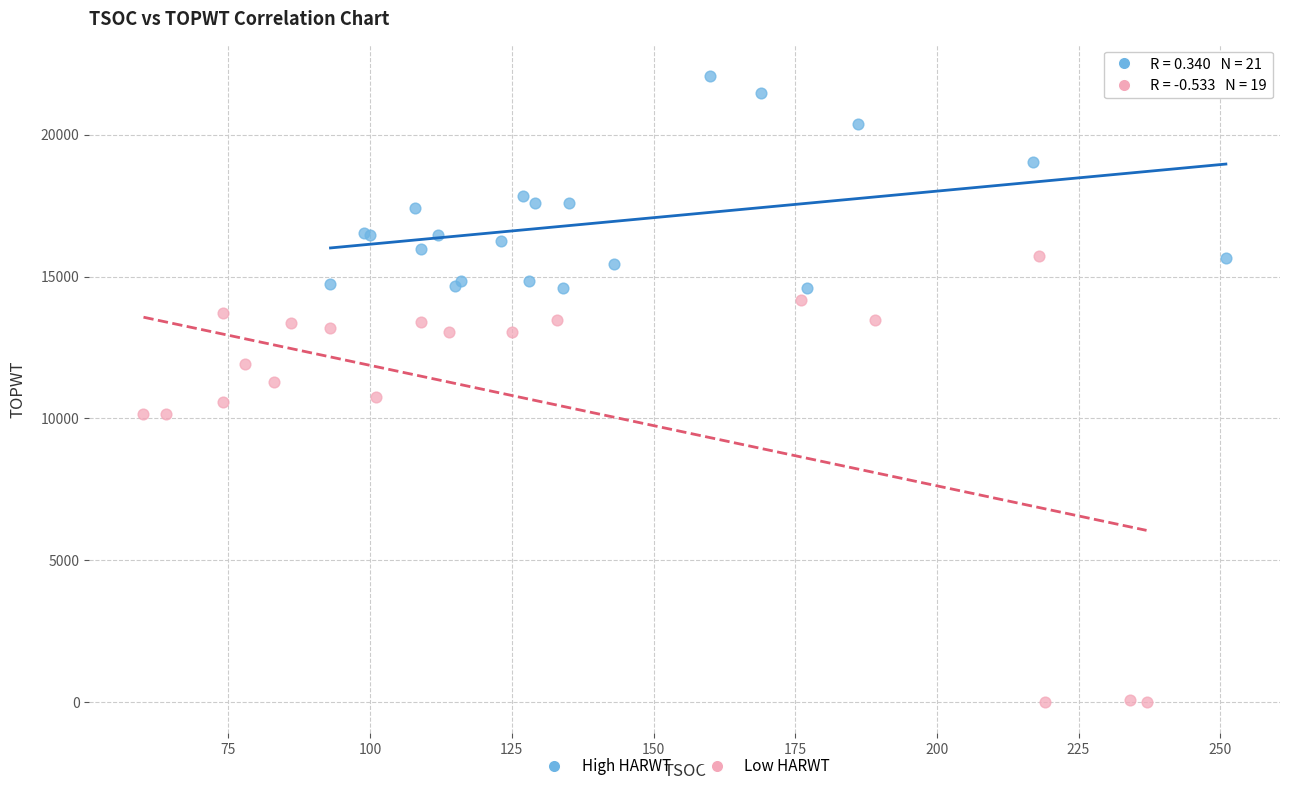

Which series has the largest Y range (max minus min)?

Low HARWT